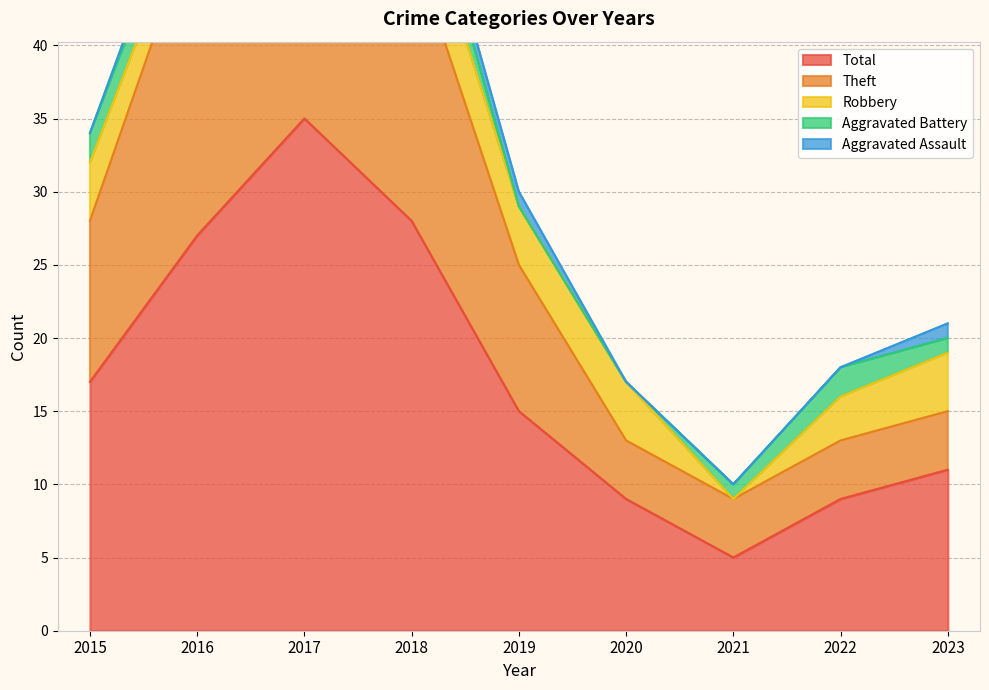

True or false: Aggravated Battery and Total cross at least once.

False